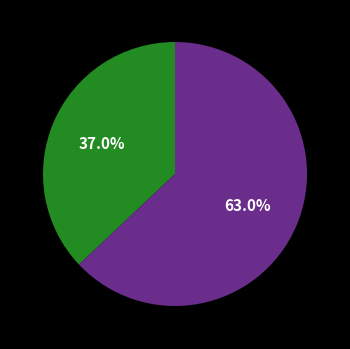

Is there any slice that represents more than half of the pie?

Yes